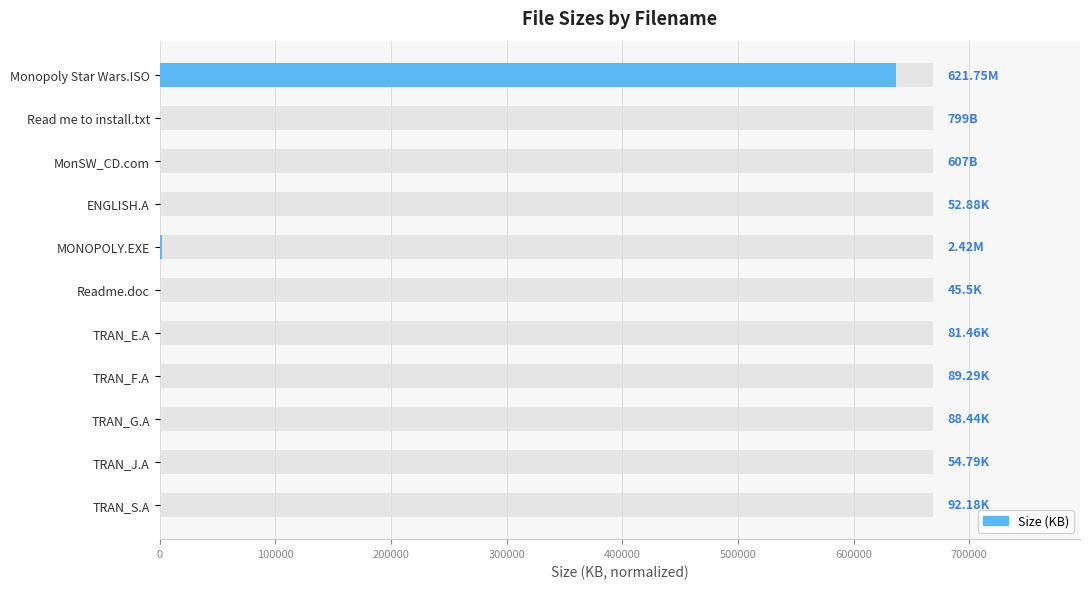

What is the minimum value shown in the chart?

0.6